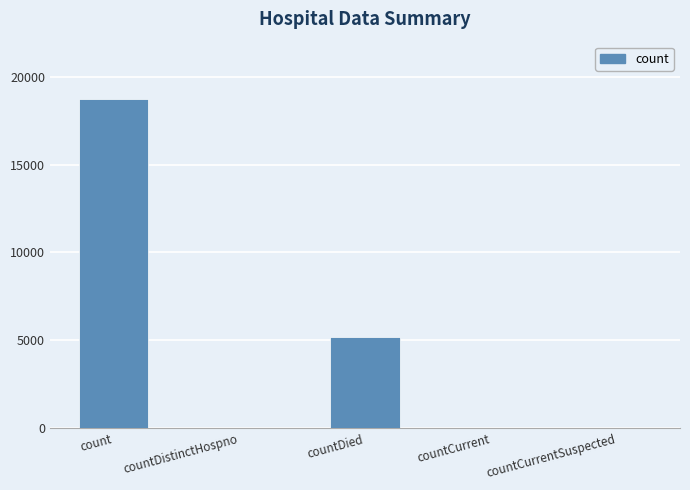

What is the greatest value displayed?

18739